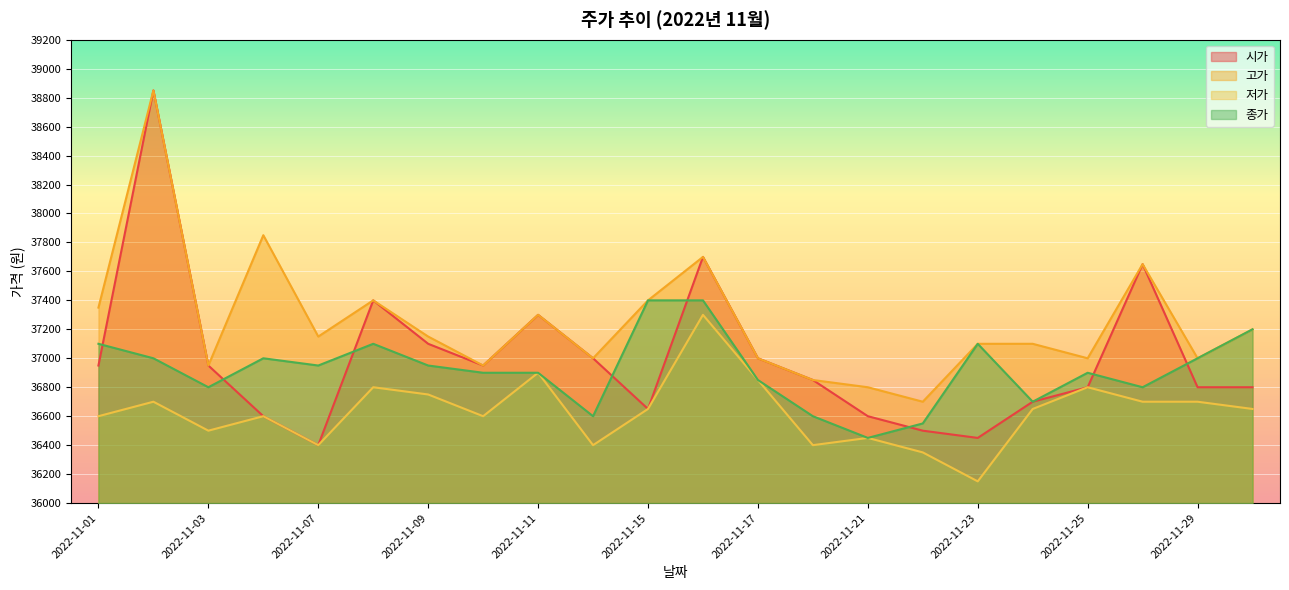

At which category is the sum across all series the highest?

2022-11-02